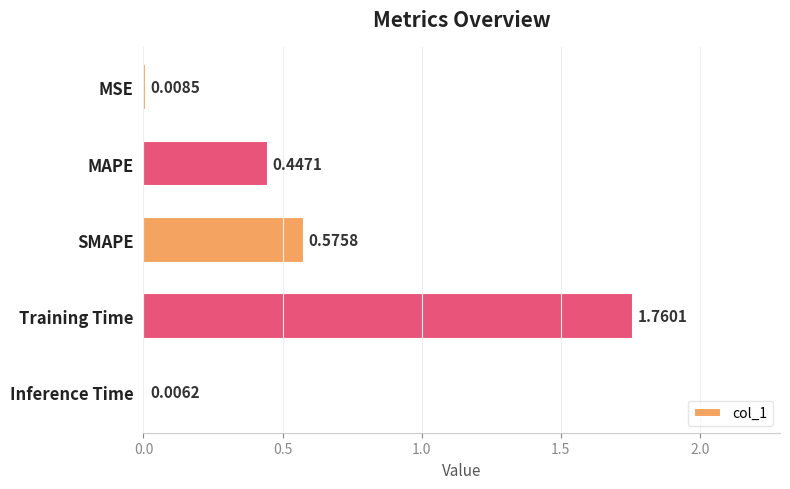

Where is the data nearest to the value 0?

Inference Time